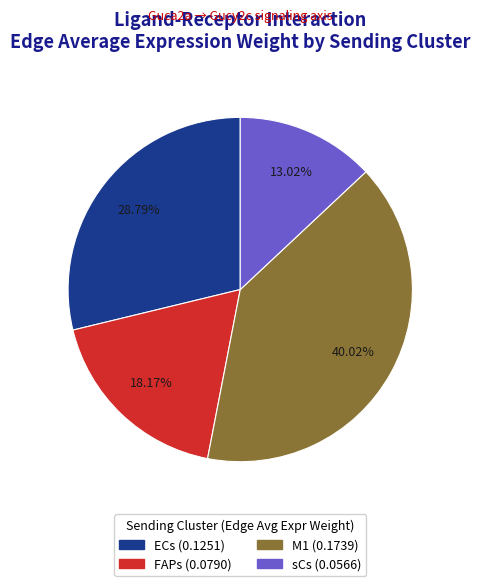

True or false: sCs accounts for 13% of the total.

True